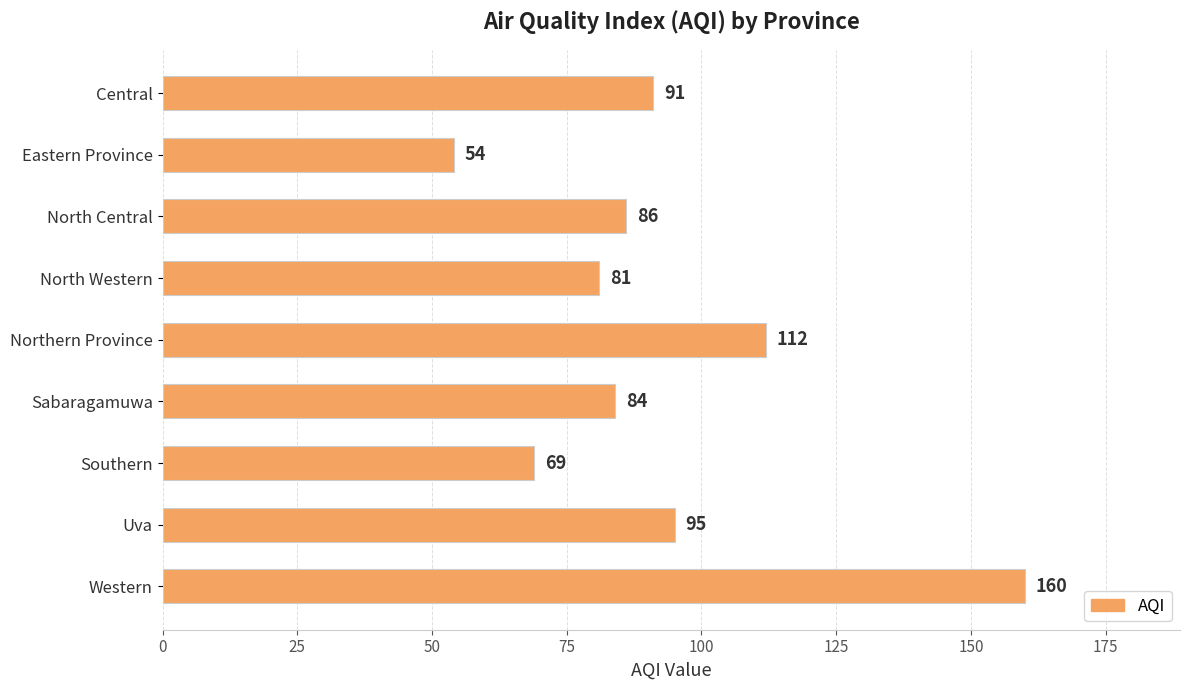

At which label is the value closest to 107?

Northern Province